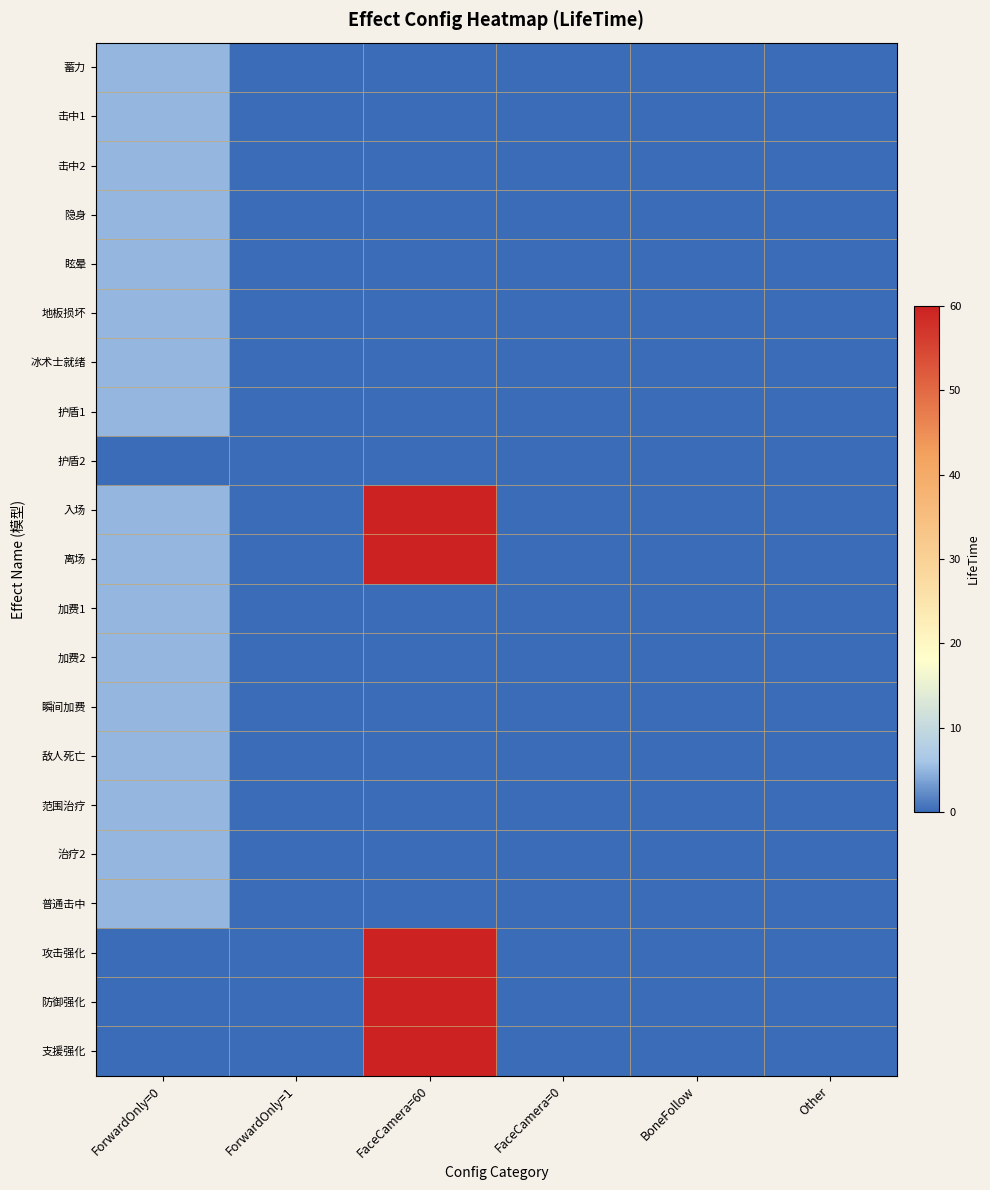

At how many categories does at least one series exceed 13?

1